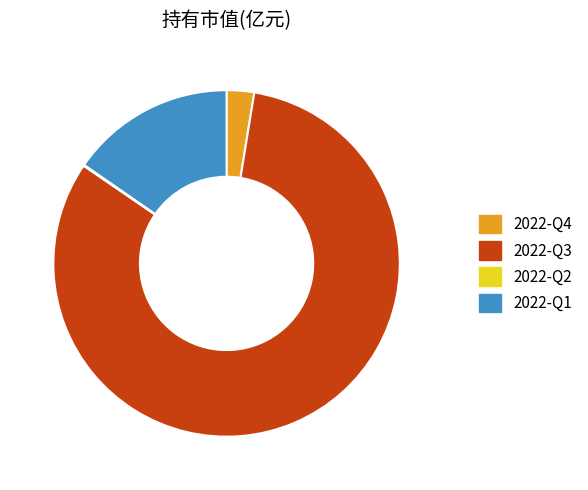

What is the majority slice?

2022-Q3